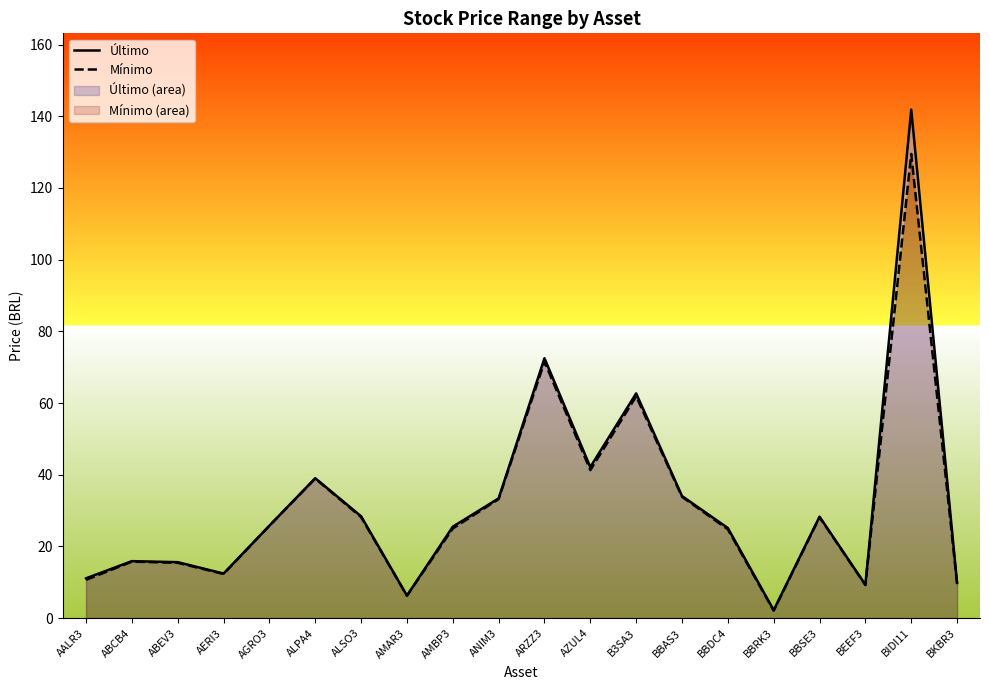

How many lines are shown in the chart?

2